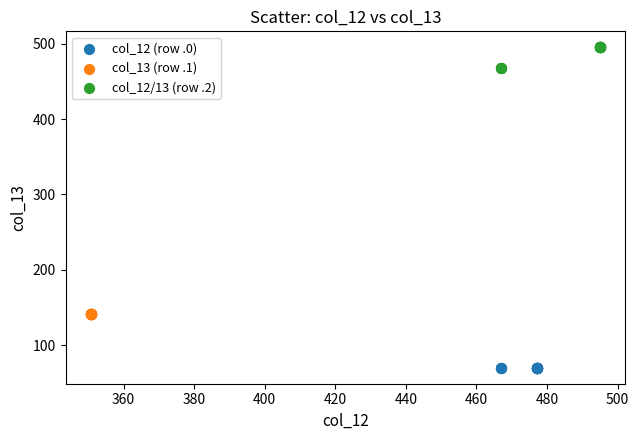

What are all the series names shown in the legend?

col_12 (row .0), col_13 (row .1), col_12/13 (row .2)